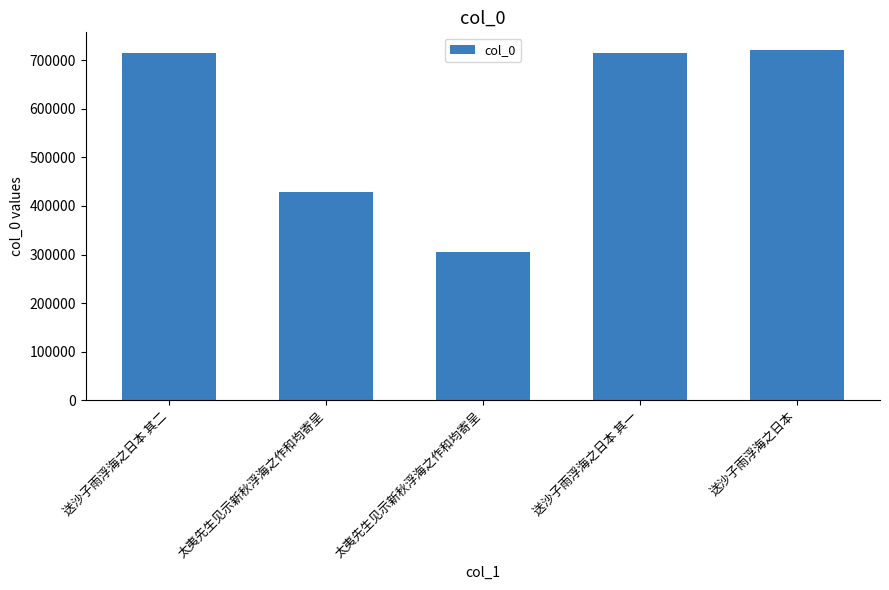

Reading left to right, transcribe all the data shown in this chart.

715084	429808	305404	715083	721730